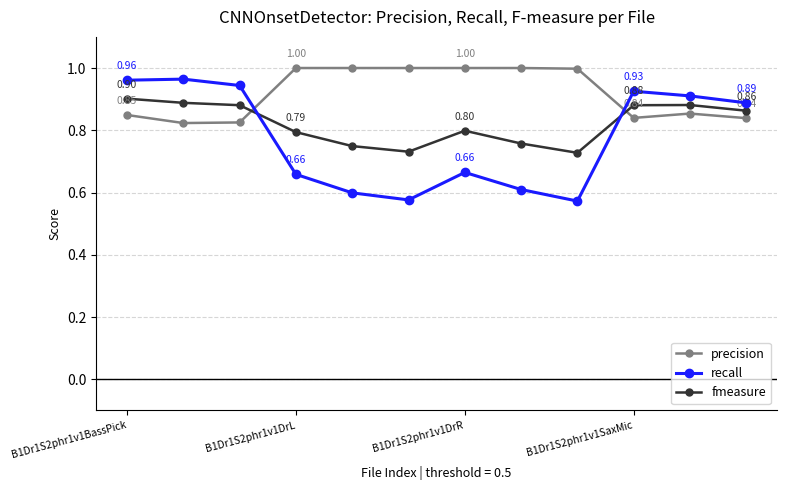

In recall, how many points are higher than both neighbors (excluding endpoints)?

3